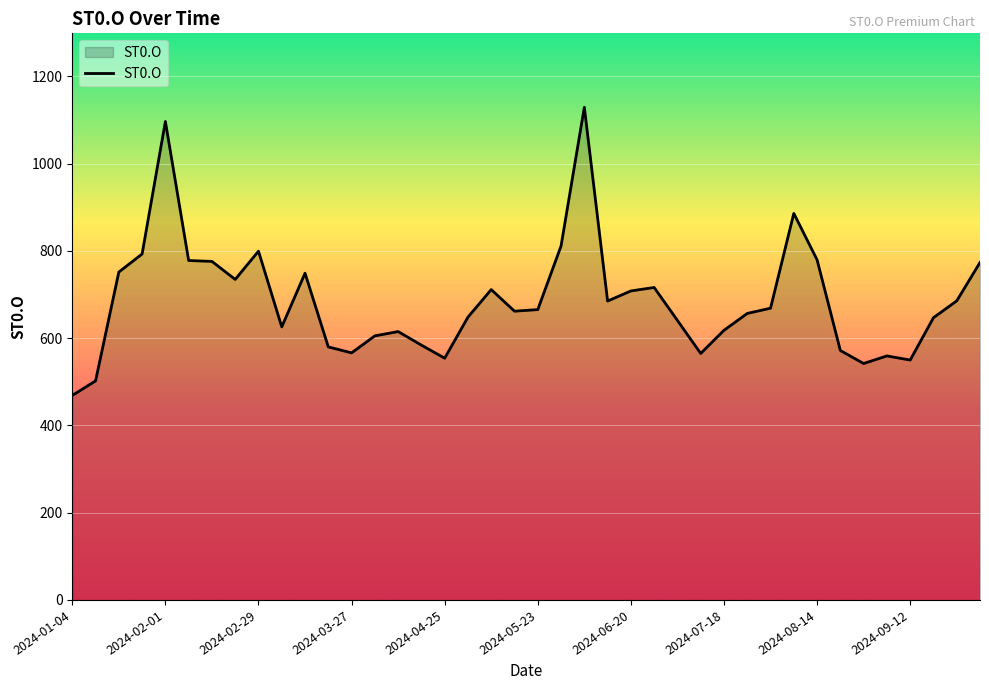

How many values exceed 665?

20